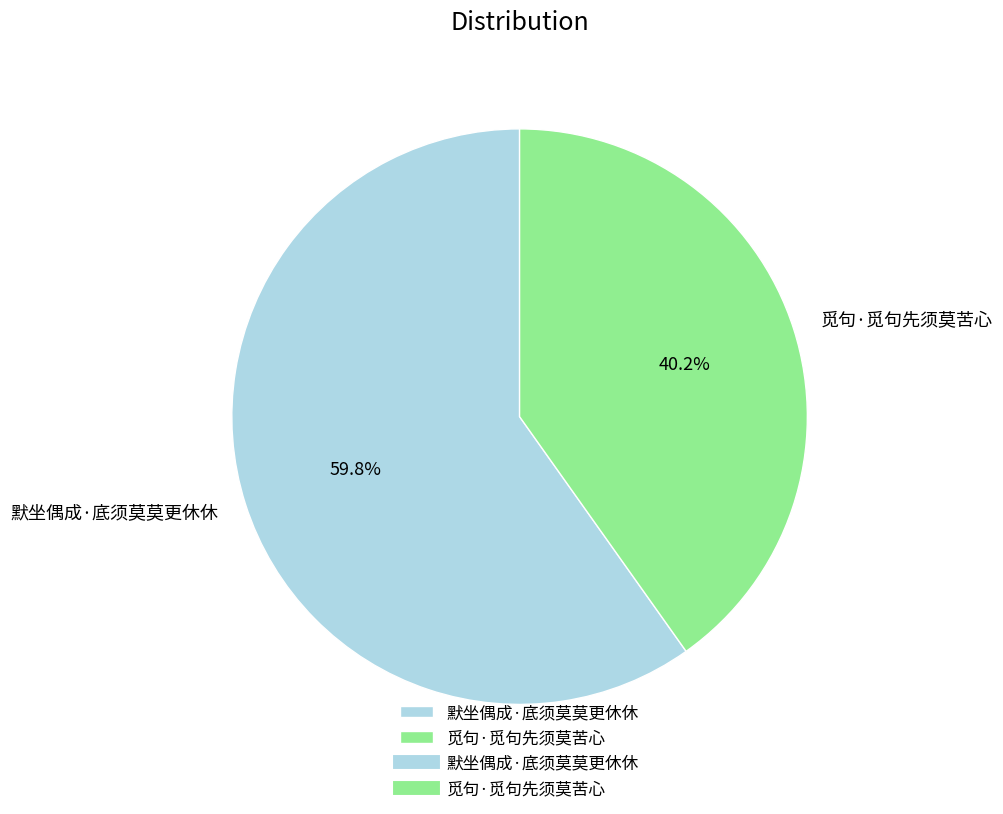

To the nearest percent, what percentage of the pie is 觅句·觅句先须莫苦心?

40%